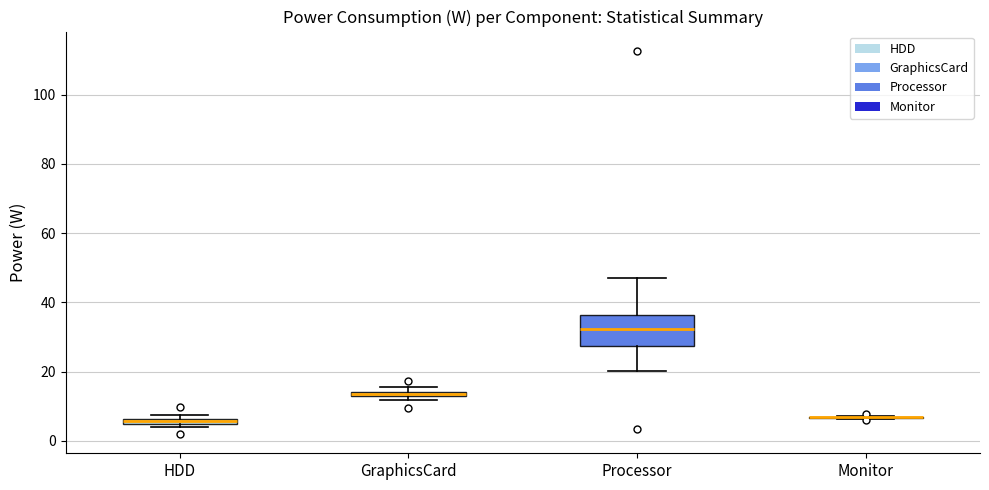

Which box is the tallest, from its lower edge to its upper edge?

Processor